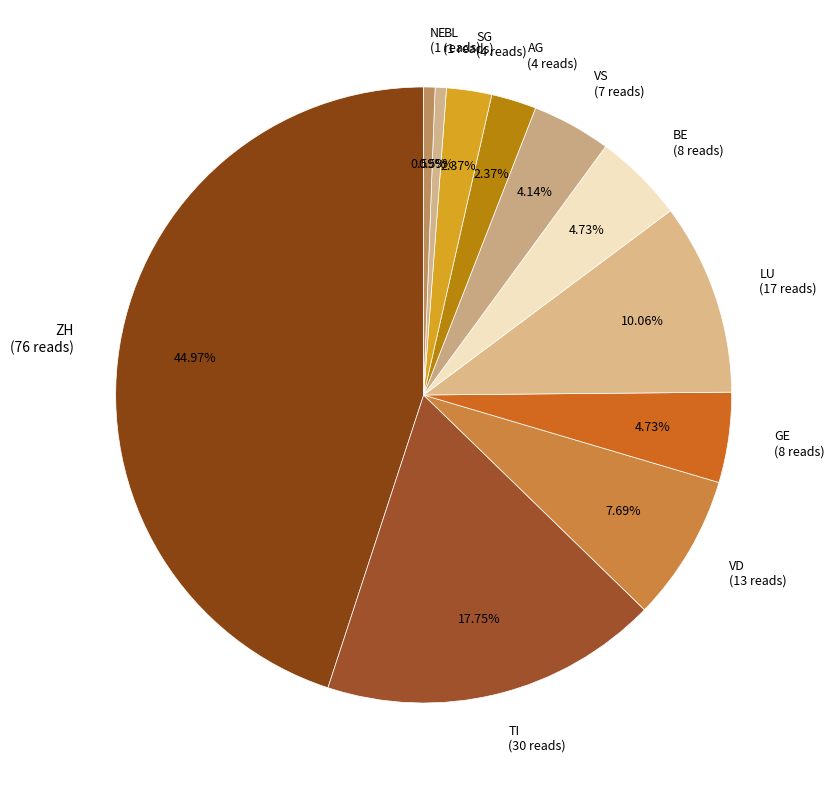

Which has a higher value, VS (7 reads) or ZH (76 reads)?

ZH (76 reads)